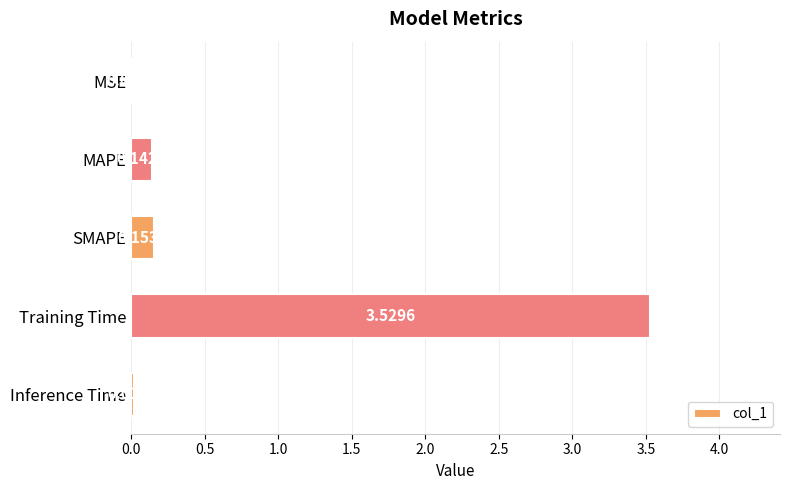

Which has a higher value, MAPE or Inference Time?

MAPE